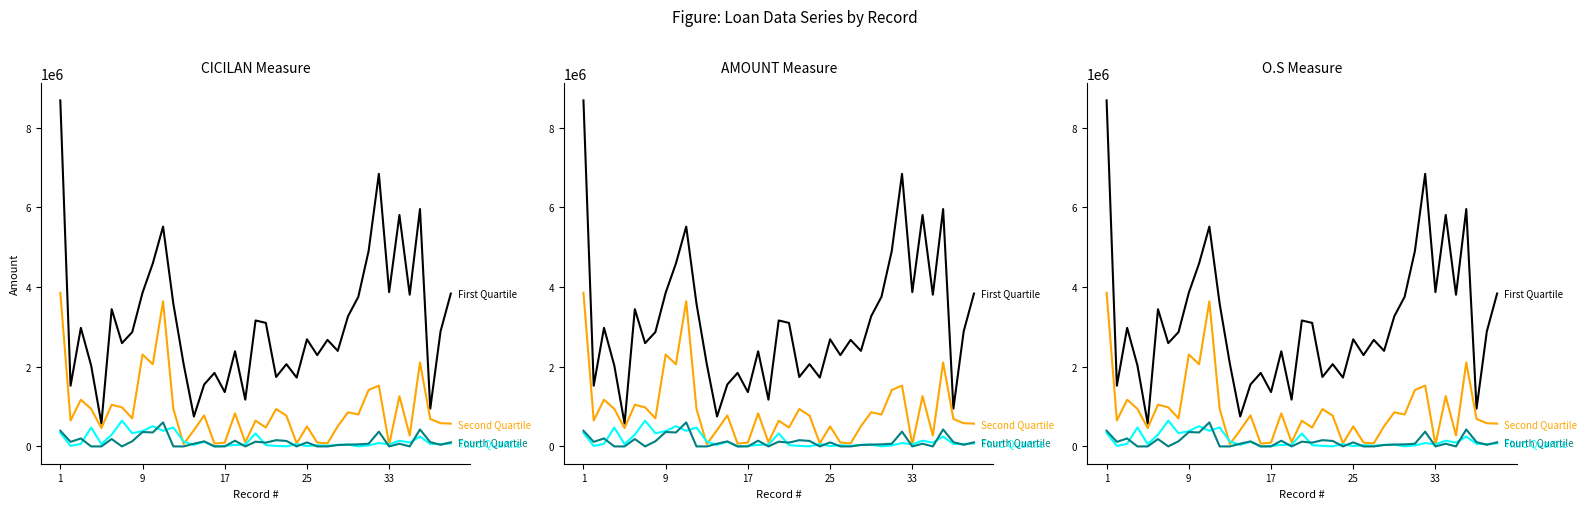

What is the difference between the second highest and second lowest values in the O.S (First Quartile) series?

6089600